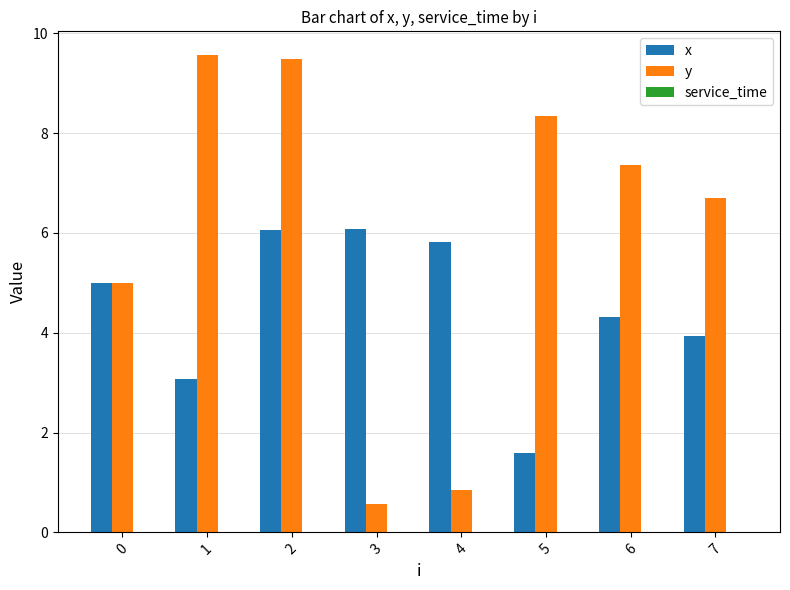

Rank the series by their average value, from highest to lowest.

y, x